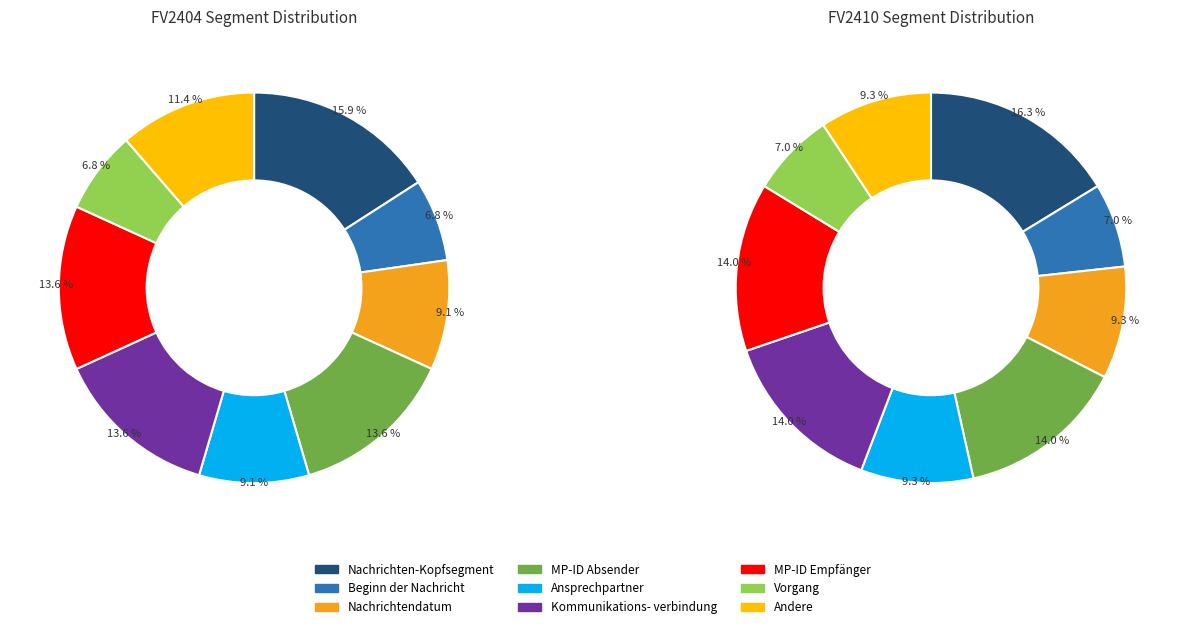

To the nearest percent, what portion does Ansprechpartner represent?

9%